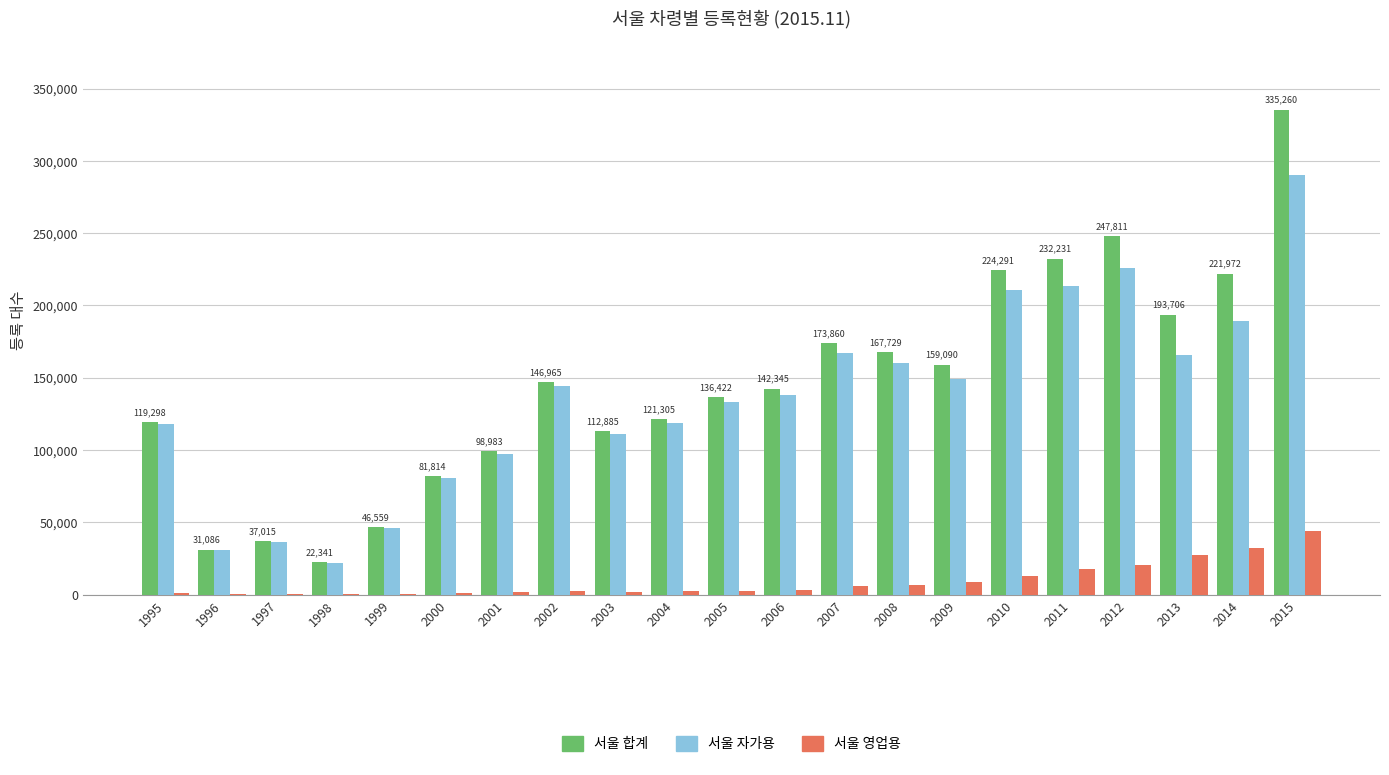

What are all the series names shown in the legend?

서울 합계, 서울 자가용, 서울 영업용